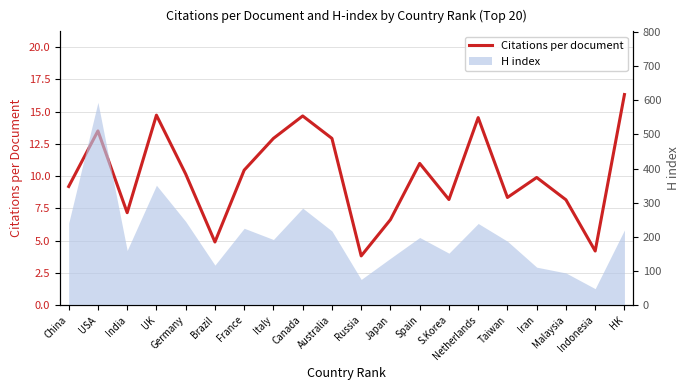

What is the smallest value displayed?

3.8